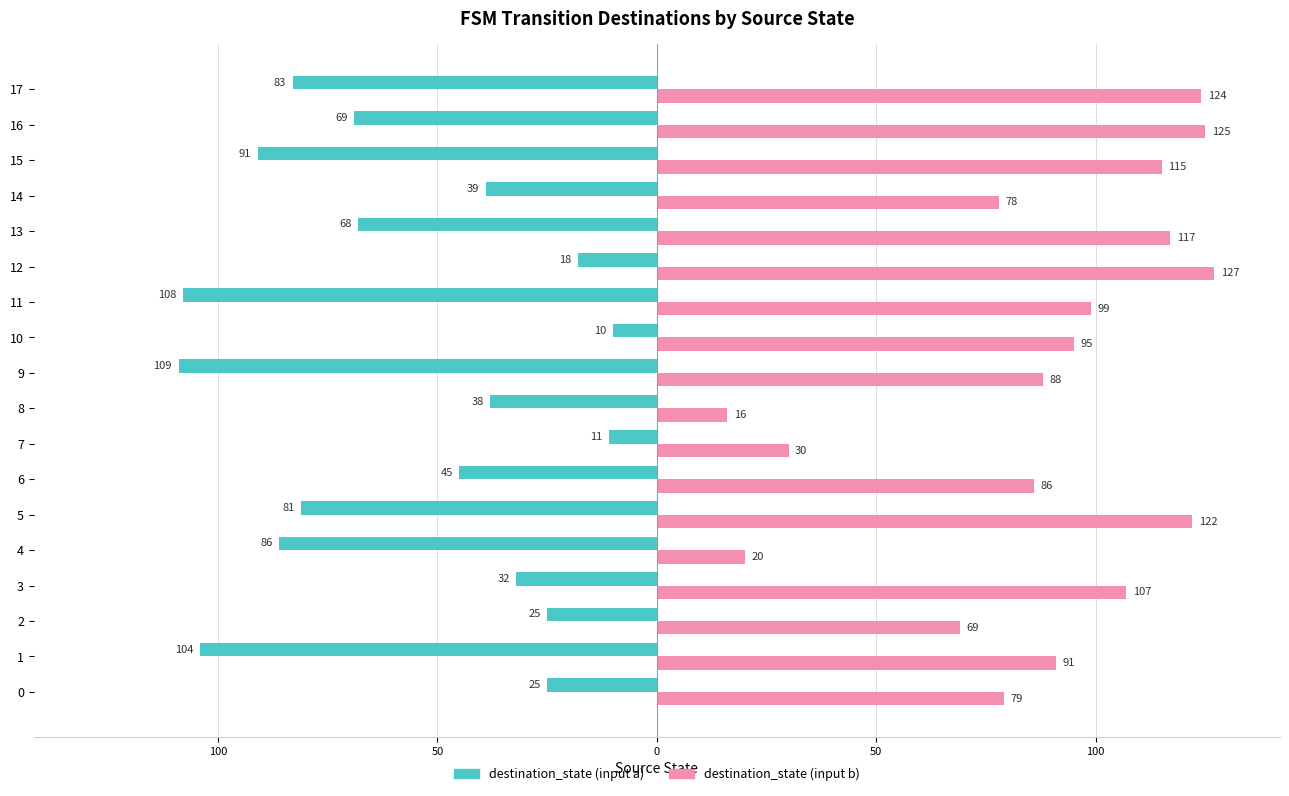

What are all the series names shown in the legend?

destination_state (input a), destination_state (input b)